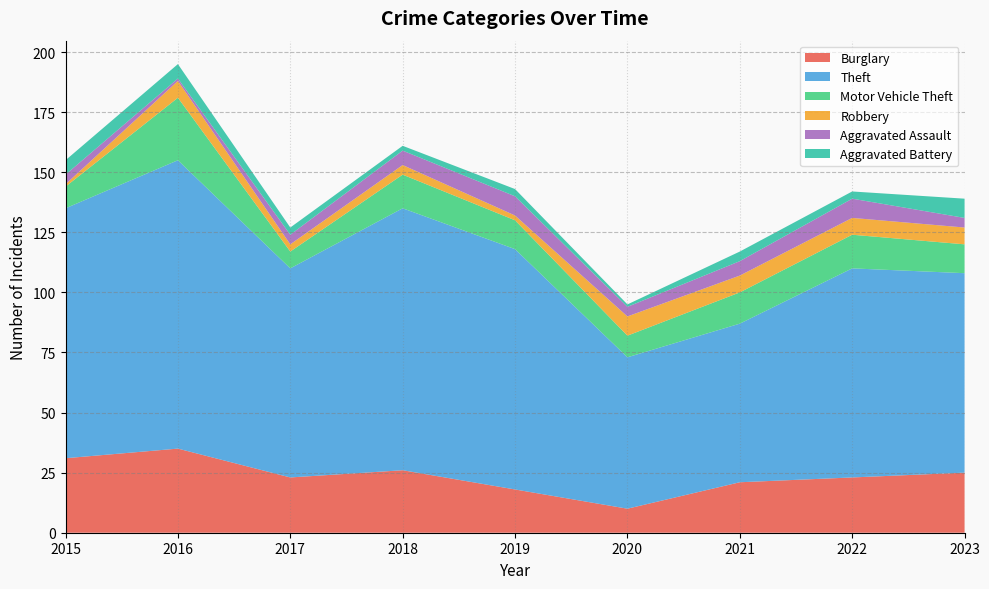

Reading left to right, transcribe all the data shown in this chart.

Burglary: 31	35	23	26	18	10	21	23	25
Theft: 104	120	87	109	100	63	66	87	83
Motor Vehicle Theft: 9	26	7	14	12	9	13	14	12
Robbery: 1	7	3	4	2	8	7	7	7
Aggravated Assault: 4	1	4	6	8	4	6	8	4
Aggravated Battery: 6	6	3	2	3	1	4	3	8